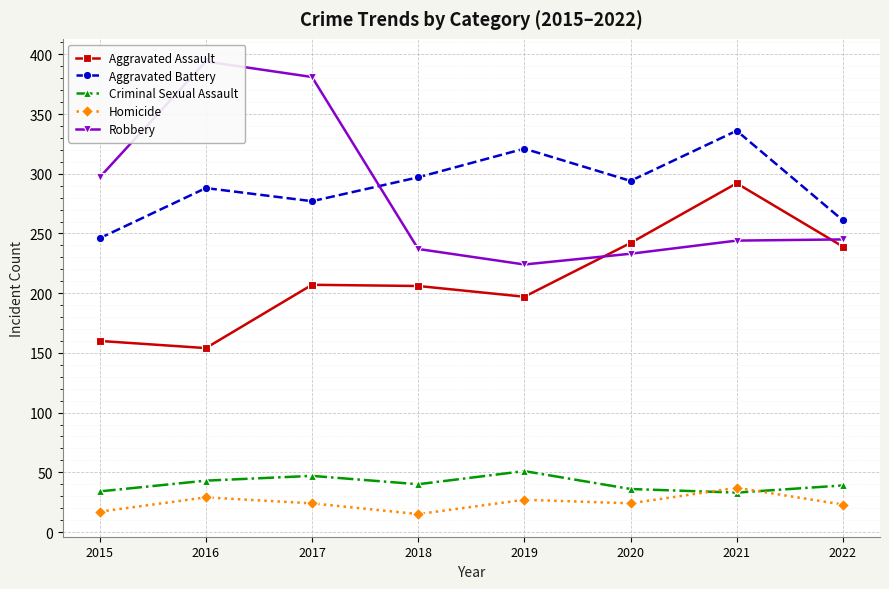

Count the number of data series in this chart.

5